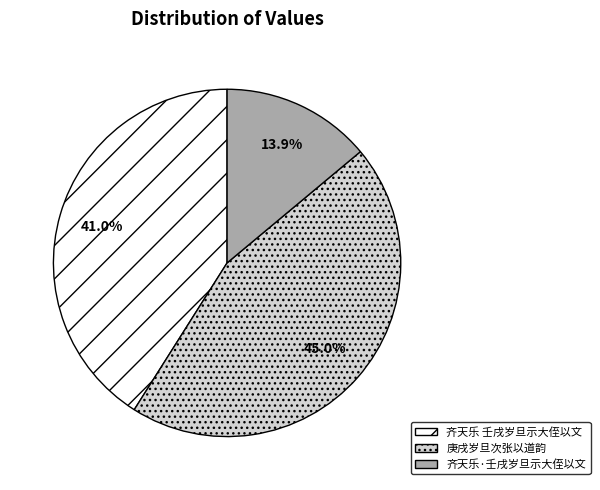

Does 庚戌岁旦次张以道韵 account for over 50% of the chart?

No